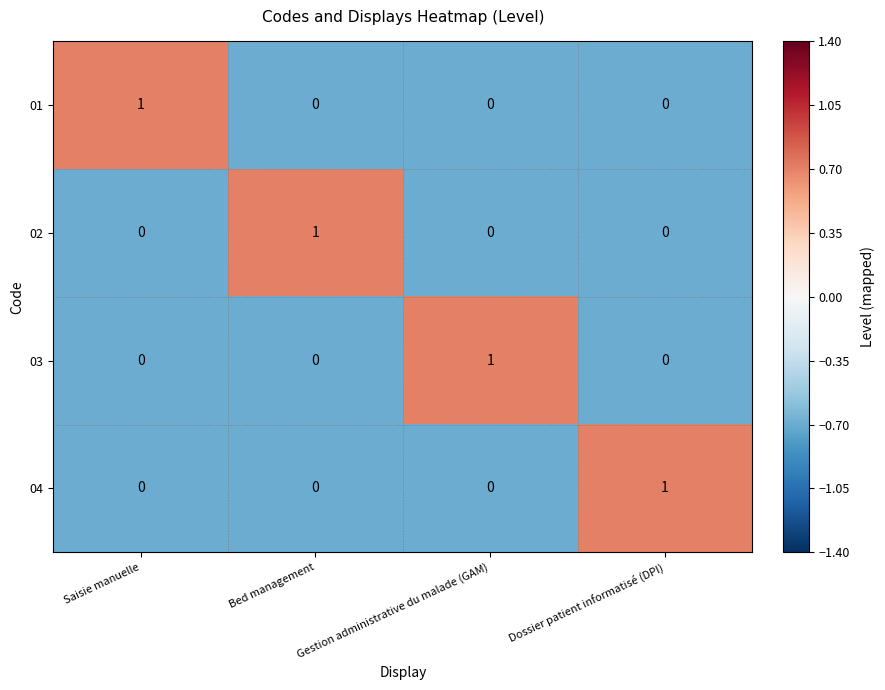

True or false: 04 has a value of 0 at Bed management.

True